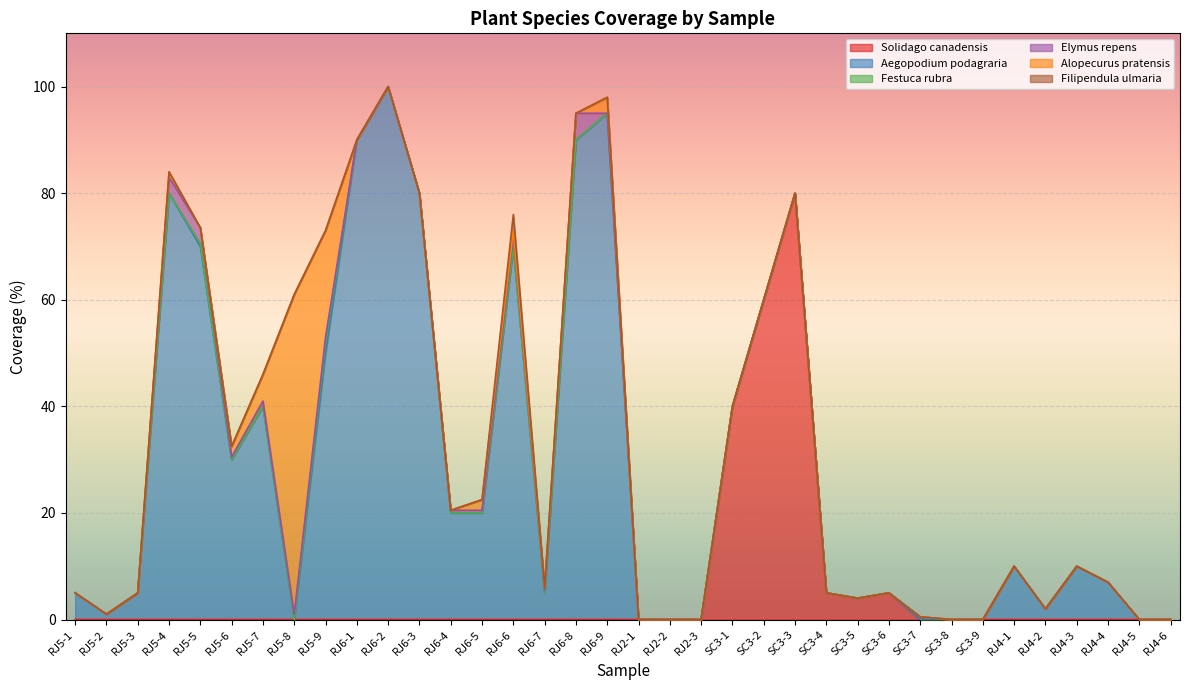

At which label does Aegopodium_podagraria first exceed 5?

RJ5-4